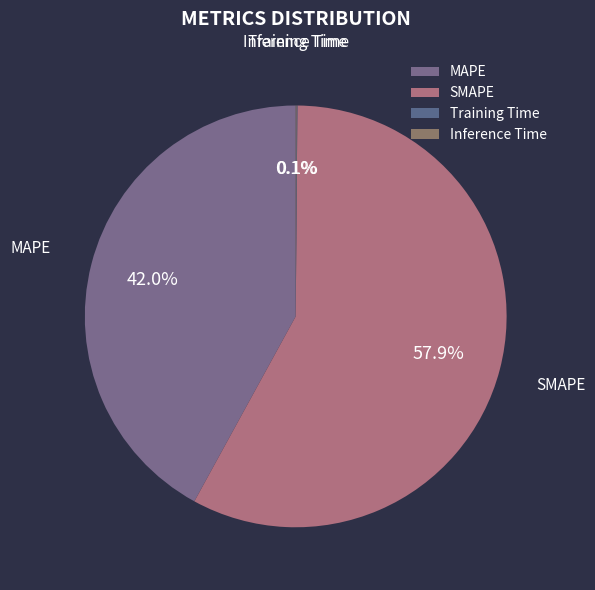

Between MAPE and SMAPE, which is larger?

SMAPE